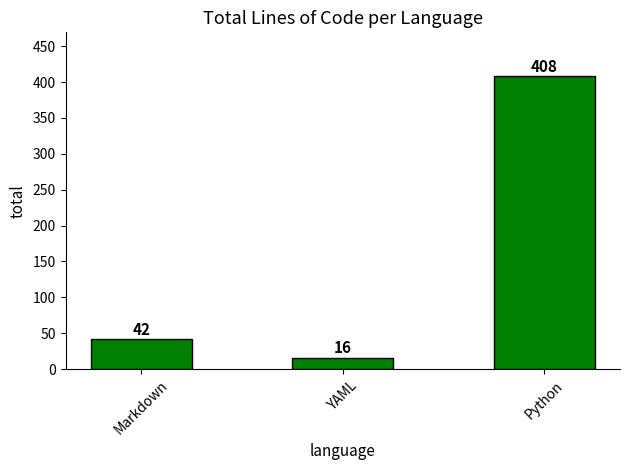

Between Markdown and Python, which is larger?

Python